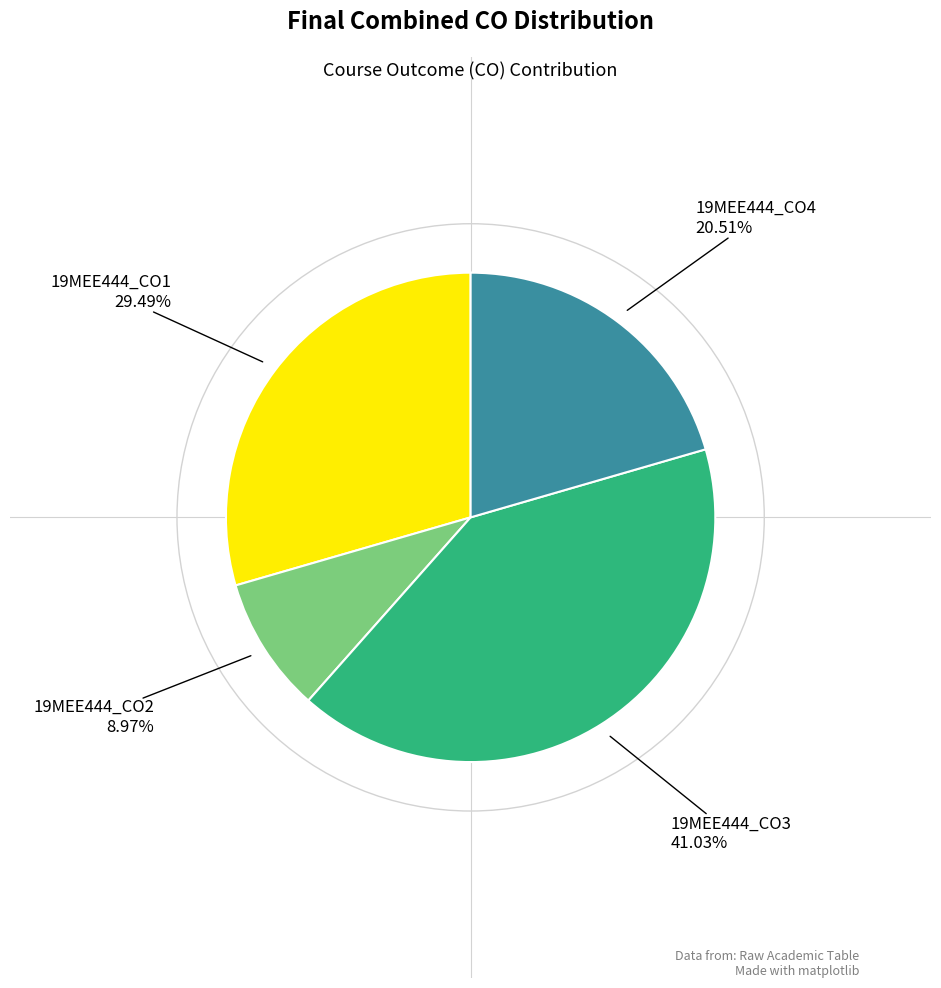

Is there a majority slice in this chart?

No